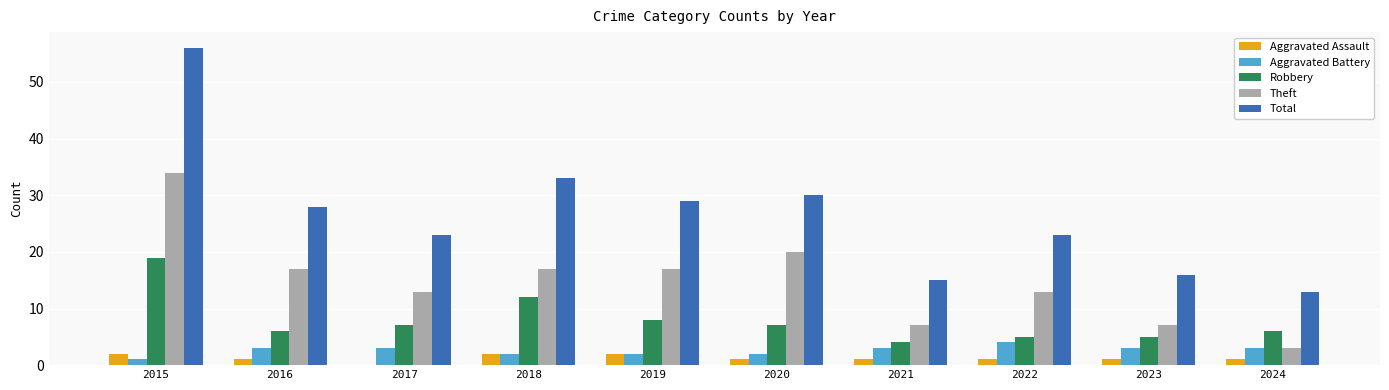

At which label does Robbery first exceed 7?

2015